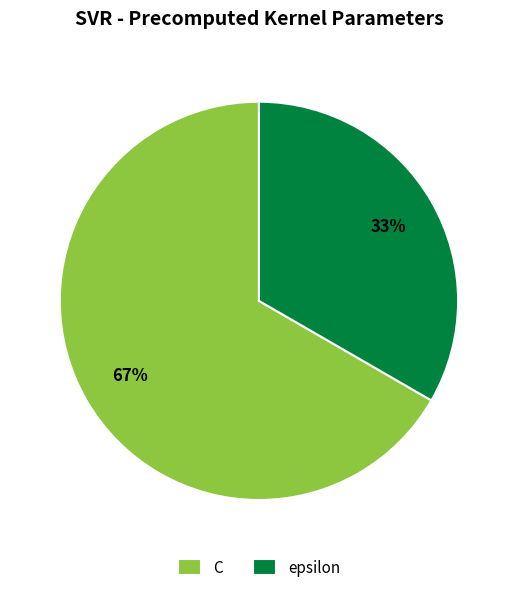

Between C and epsilon, which is larger?

C